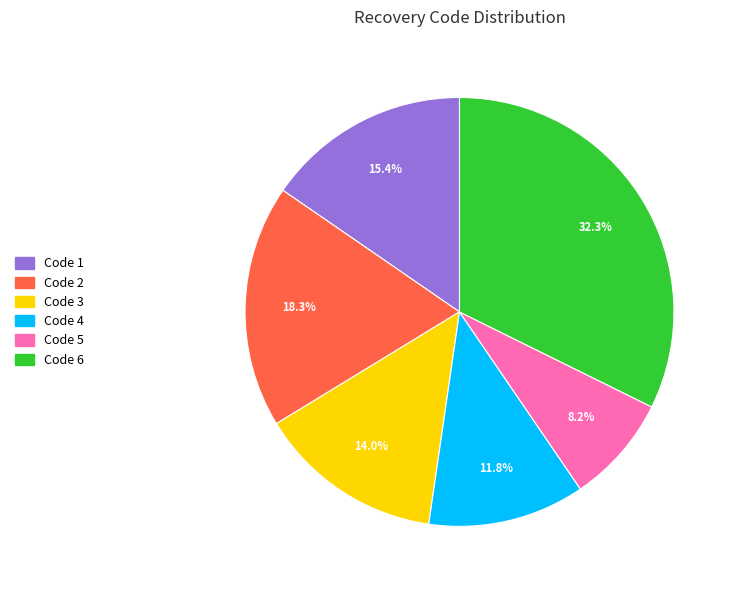

Rank the categories by value from lowest to highest.

Code 5, Code 4, Code 3, Code 1, Code 2, Code 6